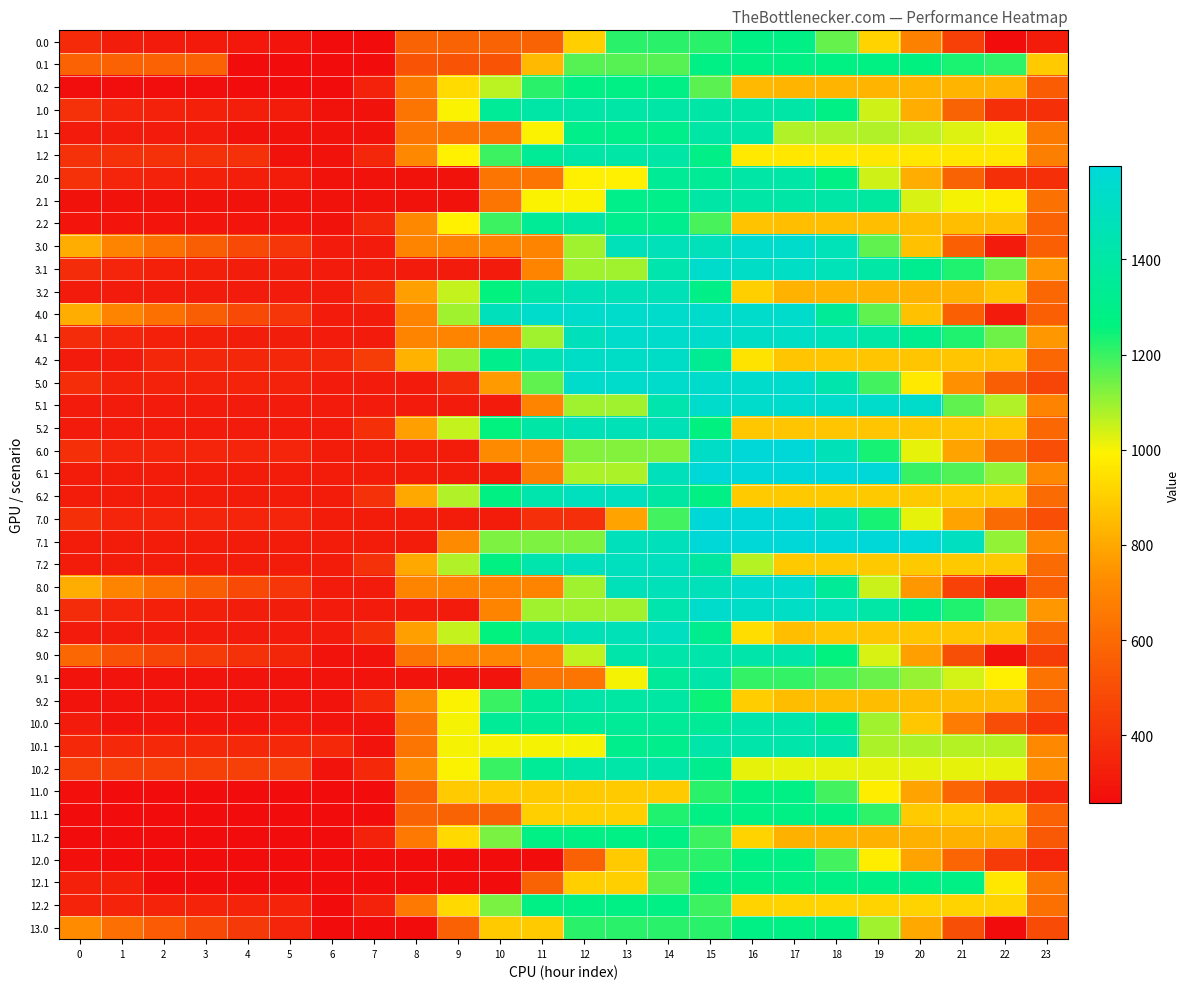

Reading right to left, list all the values displayed in this chart.

0.0: 23=315.1	22=259.7	21=450.1	20=686.0	19=913.6	18=1155.7	17=1284.0	16=1284.0	15=1215.7	14=1215.7	13=1215.7	12=905.3	11=581.0	10=581.0	9=581.0	8=581.0	7=256.8	6=256.8	5=291.5	4=302.2	3=307.0	2=311.4	1=321.6	0=370.6
0.1: 23=892.4	22=1210.2	21=1229.8	20=1261.9	19=1276.2	18=1276.2	17=1284.0	16=1284.0	15=1284.0	14=1171.8	13=1171.8	12=1171.8	11=847.6	10=523.3	9=523.3	8=523.3	7=256.8	6=256.8	5=256.8	4=256.8	3=574.6	2=574.6	1=574.6	0=574.6
0.2: 23=551.2	22=835.8	21=835.8	20=835.8	19=835.8	18=835.8	17=835.8	16=845.2	15=1163.0	14=1284.0	13=1284.0	12=1284.0	11=1218.1	10=1067.5	9=933.6	8=659.8	7=335.5	6=256.8	5=256.8	4=256.8	3=266.6	2=266.6	1=266.6	0=266.6
1.0: 23=391.9	22=387.7	21=578.1	20=814.0	19=1041.6	18=1283.7	17=1412.0	16=1412.0	15=1412.0	14=1412.0	13=1412.0	12=1412.0	11=1412.0	10=1352.1	9=995.5	8=639.0	7=282.4	6=282.4	5=317.1	4=327.8	3=332.6	2=337.0	1=347.2	0=396.2
1.1: 23=659.7	22=1009.2	21=1028.8	20=1060.9	19=1075.3	18=1075.3	17=1075.3	16=1412.0	15=1412.0	14=1299.8	13=1299.8	12=1299.8	11=995.5	10=639.0	9=639.0	8=639.0	7=282.4	6=282.4	5=282.4	4=282.4	3=310.2	2=310.2	1=310.2	0=310.2
1.2: 23=679.0	22=963.6	21=963.6	20=963.6	19=963.6	18=963.6	17=963.6	16=973.1	15=1291.0	14=1412.0	13=1412.0	12=1412.0	11=1346.1	10=1195.5	9=990.9	8=717.1	7=361.1	6=282.4	5=282.4	4=394.4	3=394.4	2=394.4	1=394.4	0=394.4
2.0: 23=391.9	22=387.7	21=578.1	20=814.0	19=1041.6	18=1283.7	17=1412.0	16=1412.0	15=1343.7	14=1343.7	13=987.1	12=987.1	11=639.0	10=639.0	9=282.4	8=282.4	7=282.4	6=282.4	5=317.1	4=327.8	3=332.6	2=337.0	1=347.2	0=396.2
2.1: 23=631.9	22=981.3	21=1001.0	20=1033.0	19=1382.5	18=1412.0	17=1412.0	16=1412.0	15=1412.0	14=1299.8	13=1299.8	12=995.5	11=995.5	10=639.0	9=282.4	8=282.4	7=282.4	6=282.4	5=282.4	4=282.4	3=282.4	2=282.4	1=282.4	0=282.4
2.2: 23=575.7	22=860.3	21=860.3	20=860.3	19=860.3	18=860.3	17=860.3	16=869.7	15=1187.7	14=1308.7	13=1308.7	12=1412.0	11=1346.1	10=1195.5	9=990.9	8=717.1	7=361.1	6=282.4	5=291.1	4=291.1	3=291.1	2=291.1	1=291.1	0=291.1
3.0: 23=562.5	22=309.6	21=565.3	20=866.6	19=1159.5	18=1466.9	17=1548.0	16=1548.0	15=1479.7	14=1479.7	13=1479.7	12=1088.8	11=697.9	10=697.9	9=697.9	8=697.9	7=309.6	6=309.6	5=409.6	4=485.7	3=555.9	2=625.5	1=701.1	0=815.4
3.1: 23=758.2	22=1141.3	21=1226.3	20=1323.7	19=1403.4	18=1468.5	17=1522.5	16=1528.5	15=1548.0	14=1435.8	13=1091.4	12=1091.4	11=700.5	10=309.6	9=309.6	8=309.6	7=309.6	6=309.6	5=320.7	4=320.3	3=325.9	2=334.4	1=348.2	0=375.1
3.2: 23=594.2	22=878.8	21=830.0	20=830.0	19=830.0	18=830.0	17=830.0	16=904.7	15=1287.9	14=1474.2	13=1474.2	12=1474.2	11=1408.3	10=1257.7	9=1053.1	8=779.2	7=388.3	6=309.6	5=309.6	4=309.6	3=309.6	2=309.6	1=309.6	0=309.6
4.0: 23=562.5	22=309.6	21=565.3	20=866.6	19=1159.5	18=1354.3	17=1548.0	16=1548.0	15=1548.0	14=1548.0	13=1548.0	12=1548.0	11=1548.0	10=1482.3	9=1091.4	8=700.5	7=309.6	6=309.6	5=409.6	4=485.7	3=555.9	2=625.5	1=701.1	0=815.4
4.1: 23=758.2	22=1141.3	21=1226.3	20=1323.7	19=1403.4	18=1468.5	17=1522.5	16=1528.5	15=1548.0	14=1548.0	13=1548.0	12=1482.3	11=1091.4	10=700.5	9=700.5	8=700.5	7=309.6	6=309.6	5=320.7	4=320.3	3=325.9	2=334.4	1=348.2	0=375.1
4.2: 23=594.2	22=878.8	21=878.8	20=878.8	19=878.8	18=878.8	17=878.8	16=953.6	15=1336.7	14=1523.0	13=1523.0	12=1523.0	11=1457.1	10=1306.5	9=1101.9	8=828.1	7=437.1	6=358.4	5=358.4	4=358.4	3=358.4	2=358.4	1=309.6	0=309.6
5.0: 23=470.0	22=558.4	21=741.8	20=970.8	19=1191.5	18=1426.6	17=1548.0	16=1548.0	15=1548.0	14=1548.0	13=1548.0	12=1548.0	11=1157.1	10=766.2	9=375.3	8=309.6	7=309.6	6=309.6	5=337.4	4=341.1	3=339.0	2=336.4	1=339.6	0=381.7
5.1: 23=692.7	22=1075.9	21=1157.4	20=1540.6	19=1548.0	18=1548.0	17=1548.0	16=1548.0	15=1548.0	14=1435.8	13=1091.4	12=1091.4	11=700.5	10=309.6	9=309.6	8=309.6	7=309.6	6=309.6	5=309.6	4=309.6	3=309.6	2=309.6	1=309.6	0=309.6
5.2: 23=594.2	22=878.8	21=878.8	20=878.8	19=878.8	18=878.8	17=878.8	16=881.3	15=1264.4	14=1474.2	13=1474.2	12=1474.2	11=1408.3	10=1257.7	9=1053.1	8=779.2	7=388.3	6=309.6	5=309.6	4=309.6	3=309.6	2=309.6	1=309.6	0=309.6
6.0: 23=498.8	22=606.4	21=789.8	20=1018.8	19=1239.5	18=1474.6	17=1596.0	16=1596.0	15=1527.7	14=1124.7	13=1124.7	12=1124.7	11=721.6	10=721.6	9=319.2	8=319.2	7=319.2	6=319.2	5=346.9	4=350.7	3=348.6	2=345.9	1=349.2	0=391.3
6.1: 23=714.2	22=1109.2	21=1175.9	20=1201.0	19=1596.0	18=1596.0	17=1596.0	16=1596.0	15=1596.0	14=1483.8	13=1080.8	12=1080.8	11=677.8	10=319.2	9=319.2	8=319.2	7=319.2	6=319.2	5=319.2	4=319.2	3=319.2	2=319.2	1=319.2	0=319.2
6.2: 23=603.8	22=888.4	21=888.4	20=888.4	19=888.4	18=888.4	17=888.4	16=890.9	15=1285.9	14=1399.9	13=1495.9	12=1495.9	11=1430.0	10=1279.4	9=1074.8	8=801.0	7=397.9	6=319.2	5=319.2	4=319.2	3=319.2	2=319.2	1=319.2	0=319.2
7.0: 23=498.8	22=606.4	21=789.8	20=1018.8	19=1239.5	18=1474.6	17=1596.0	16=1596.0	15=1596.0	14=1193.0	13=789.9	12=386.9	11=386.9	10=319.2	9=319.2	8=319.2	7=319.2	6=319.2	5=346.9	4=350.7	3=348.6	2=345.9	1=349.2	0=391.3
7.1: 23=714.2	22=1109.2	21=1504.2	20=1588.6	19=1596.0	18=1596.0	17=1596.0	16=1596.0	15=1596.0	14=1483.8	13=1483.8	12=1125.3	11=1125.3	10=1125.3	9=722.2	8=319.2	7=319.2	6=319.2	5=319.2	4=319.2	3=319.2	2=319.2	1=319.2	0=319.2
7.2: 23=603.8	22=888.4	21=888.4	20=888.4	19=888.4	18=888.4	17=888.4	16=1070.8	15=1381.8	14=1495.9	13=1495.9	12=1495.9	11=1430.0	10=1279.4	9=1074.8	8=801.0	7=397.9	6=319.2	5=319.2	4=319.2	3=319.2	2=319.2	1=319.2	0=319.2
8.0: 23=562.5	22=309.6	21=452.7	20=754.0	19=1046.9	18=1354.3	17=1548.0	16=1548.0	15=1479.7	14=1479.7	13=1479.7	12=1088.8	11=697.9	10=697.9	9=697.9	8=697.9	7=309.6	6=309.6	5=409.6	4=485.7	3=555.9	2=625.5	1=701.1	0=815.4
8.1: 23=758.2	22=1141.3	21=1226.3	20=1323.7	19=1403.4	18=1468.5	17=1522.5	16=1528.5	15=1548.0	14=1435.8	13=1091.4	12=1091.4	11=1091.4	10=700.5	9=309.6	8=309.6	7=309.6	6=309.6	5=320.7	4=320.3	3=325.9	2=334.4	1=348.2	0=375.1
8.2: 23=594.2	22=878.8	21=878.8	20=878.8	19=878.8	18=878.8	17=862.4	16=937.2	15=1320.3	14=1506.6	13=1474.2	12=1474.2	11=1408.3	10=1257.7	9=1053.1	8=779.2	7=388.3	6=309.6	5=309.6	4=309.6	3=309.6	2=309.6	1=309.6	0=309.6
9.0: 23=438.9	22=284.0	21=507.0	20=775.7	19=1035.9	18=1259.0	17=1420.0	16=1420.0	15=1420.0	14=1420.0	13=1420.0	12=1061.4	11=702.8	10=702.8	9=702.8	8=642.6	7=284.0	6=284.0	5=351.4	4=394.7	3=432.2	2=469.2	1=512.1	0=593.8
9.1: 23=635.5	22=986.9	21=1039.2	20=1104.0	19=1151.0	18=1183.3	17=1204.7	16=1204.7	15=1420.0	14=1359.8	13=1001.2	12=642.6	11=642.6	10=284.0	9=284.0	8=284.0	7=284.0	6=284.0	5=284.0	4=284.0	3=284.0	2=284.0	1=284.0	0=284.0
9.2: 23=568.6	22=853.2	21=853.2	20=853.2	19=853.2	18=853.2	17=853.2	16=895.3	15=1246.0	14=1399.6	13=1399.6	12=1416.2	11=1350.4	10=1199.7	9=995.2	8=721.3	7=362.7	6=284.0	5=284.0	4=284.0	3=284.0	2=284.0	1=284.0	0=284.0
10.0: 23=403.9	22=494.7	21=665.3	20=881.5	19=1089.2	18=1311.5	17=1420.0	16=1420.0	15=1351.7	14=1351.7	13=1351.7	12=1351.7	11=1351.7	10=1351.7	9=1001.2	8=642.6	7=284.0	6=284.0	5=298.9	4=289.6	3=289.6	2=289.6	1=284.0	0=313.2
10.1: 23=716.3	22=1067.7	21=1067.7	20=1080.0	19=1080.0	18=1420.0	17=1420.0	16=1420.0	15=1420.0	14=1307.8	13=1307.8	12=1001.2	11=1001.2	10=1001.2	9=1001.2	8=642.6	7=284.0	6=364.8	5=364.8	4=364.8	3=364.8	2=364.8	1=364.8	0=364.8
10.2: 23=732.3	22=1016.9	21=1016.9	20=1016.9	19=1016.9	18=1016.9	17=1016.9	16=1016.9	15=1315.1	14=1416.2	13=1416.2	12=1416.2	11=1350.4	10=1199.7	9=995.2	8=721.3	7=362.7	6=284.0	5=447.7	4=447.7	3=447.7	2=447.7	1=447.7	0=447.7
11.0: 23=350.1	22=428.0	21=584.7	20=787.0	19=980.9	18=1189.3	17=1284.0	16=1284.0	15=1215.7	14=891.5	13=891.5	12=891.5	11=891.5	10=891.5	9=891.5	8=567.2	7=256.8	6=256.8	5=257.8	4=256.8	3=256.8	2=256.8	1=256.8	0=272.1
11.1: 23=574.6	22=892.4	21=892.4	20=892.4	19=1210.2	18=1284.0	17=1284.0	16=1284.0	15=1284.0	14=1229.5	13=905.3	12=905.3	11=905.3	10=581.0	9=581.0	8=581.0	7=256.8	6=256.8	5=256.8	4=256.8	3=256.8	2=256.8	1=256.8	0=256.8
11.2: 23=541.4	22=826.0	21=826.0	20=826.0	19=826.0	18=826.0	17=826.0	16=912.4	15=1196.7	14=1284.0	13=1284.0	12=1284.0	11=1284.0	10=1133.4	9=928.8	8=654.9	7=335.5	6=256.8	5=256.8	4=256.8	3=256.8	2=256.8	1=256.8	0=256.8
12.0: 23=350.1	22=428.0	21=584.7	20=787.0	19=980.9	18=1189.3	17=1284.0	16=1284.0	15=1215.7	14=1215.7	13=891.5	12=567.2	11=256.8	10=256.8	9=256.8	8=256.8	7=256.8	6=256.8	5=257.8	4=256.8	3=256.8	2=256.8	1=256.8	0=272.1
12.1: 23=648.4	22=966.2	21=1284.0	20=1284.0	19=1284.0	18=1284.0	17=1284.0	16=1284.0	15=1284.0	14=1171.8	13=905.3	12=905.3	11=581.0	10=256.8	9=256.8	8=256.8	7=256.8	6=256.8	5=256.8	4=256.8	3=256.8	2=256.8	1=330.6	0=330.6
12.2: 23=627.8	22=912.4	21=912.4	20=912.4	19=912.4	18=912.4	17=912.4	16=912.4	15=1196.7	14=1284.0	13=1284.0	12=1284.0	11=1284.0	10=1133.4	9=928.8	8=654.9	7=335.5	6=256.8	5=343.2	4=343.2	3=343.2	2=343.2	1=343.2	0=343.2
13.0: 23=491.9	22=256.8	21=506.6	20=802.0	19=1088.9	18=1284.0	17=1284.0	16=1284.0	15=1215.7	14=1215.7	13=1215.7	12=1215.7	11=891.5	10=891.5	9=567.2	8=256.8	7=256.8	6=256.8	5=350.9	4=421.0	3=485.2	2=549.0	1=618.6	0=727.0